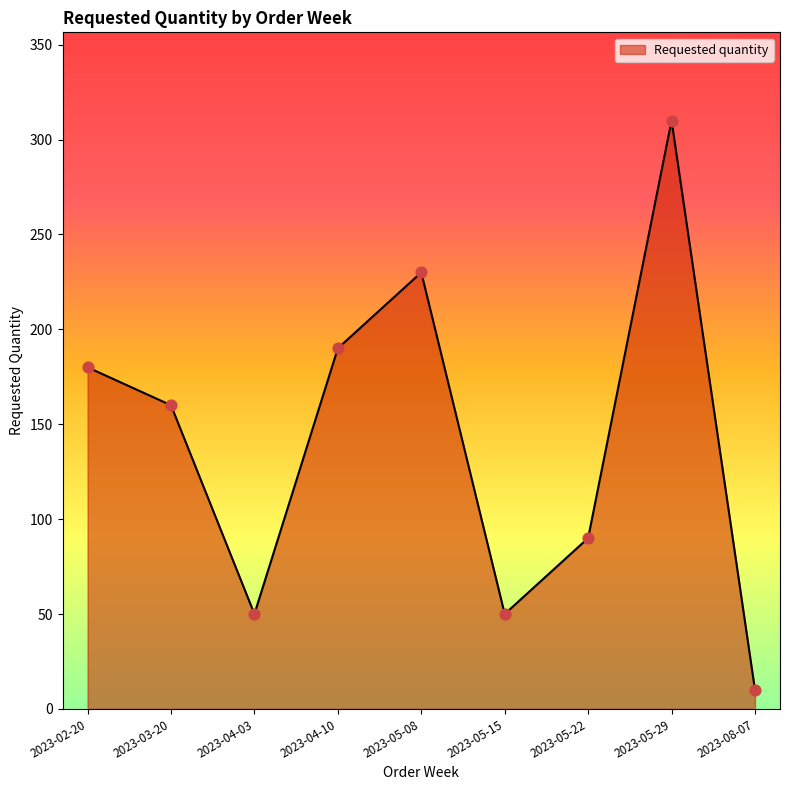

Approximately how many times larger is the value at 2023-05-08 compared to 2023-03-20?

1.4